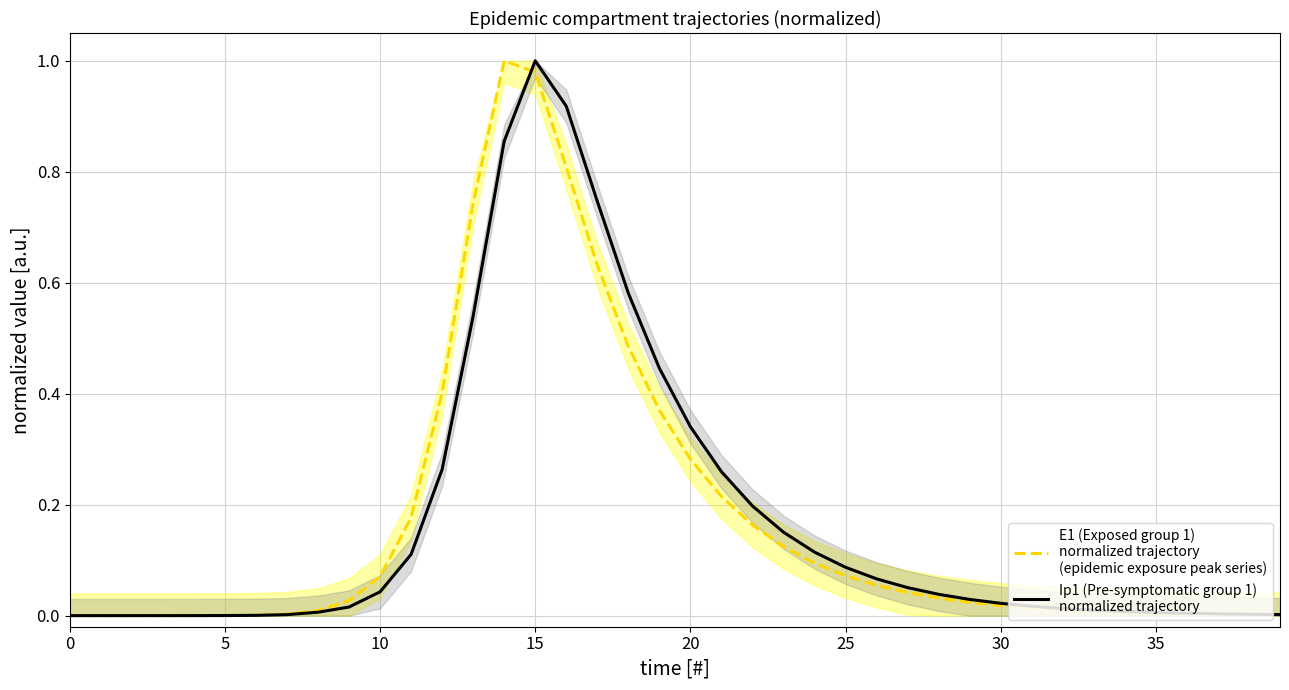

At which category is the sum across all series the highest?

15